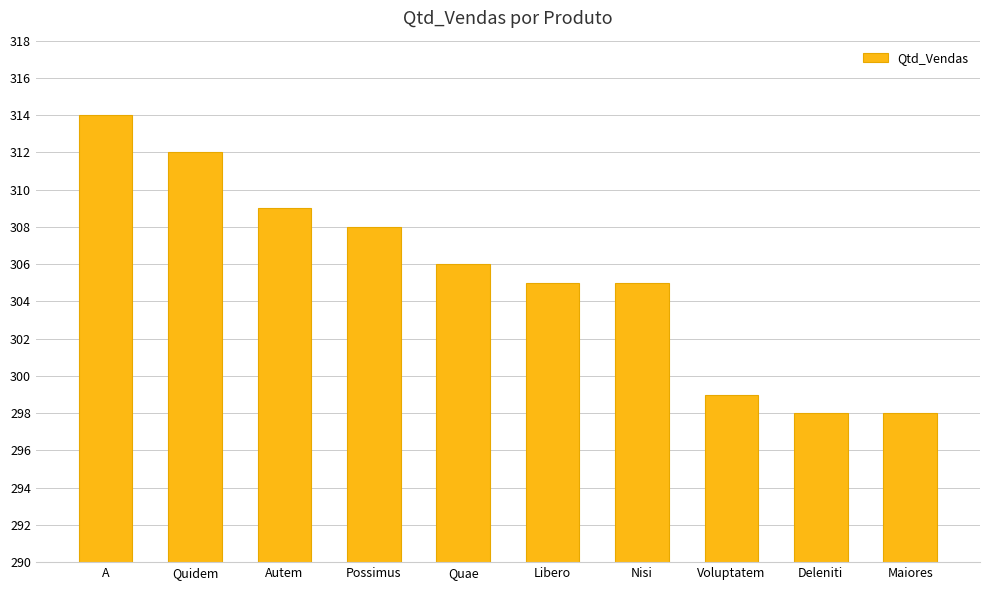

What is the change in value from Autem to Maiores?

-11